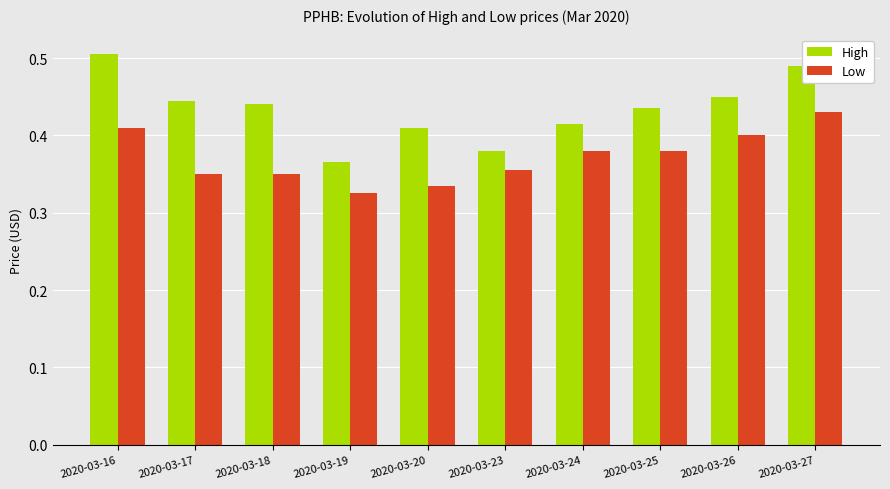

Which category has the highest value in the High series?

2020-03-16